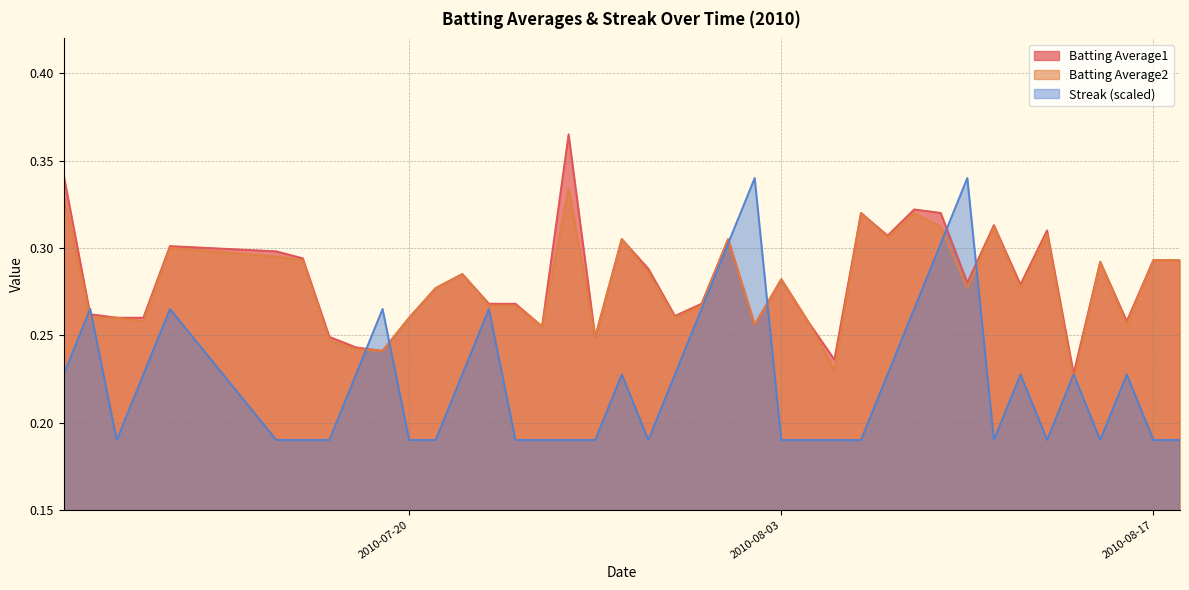

How many interior local peaks does the Batting Average2 series have?

11